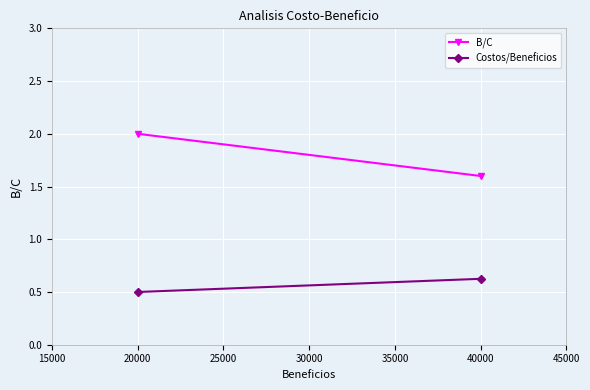

Count the number of categories in the chart.

2